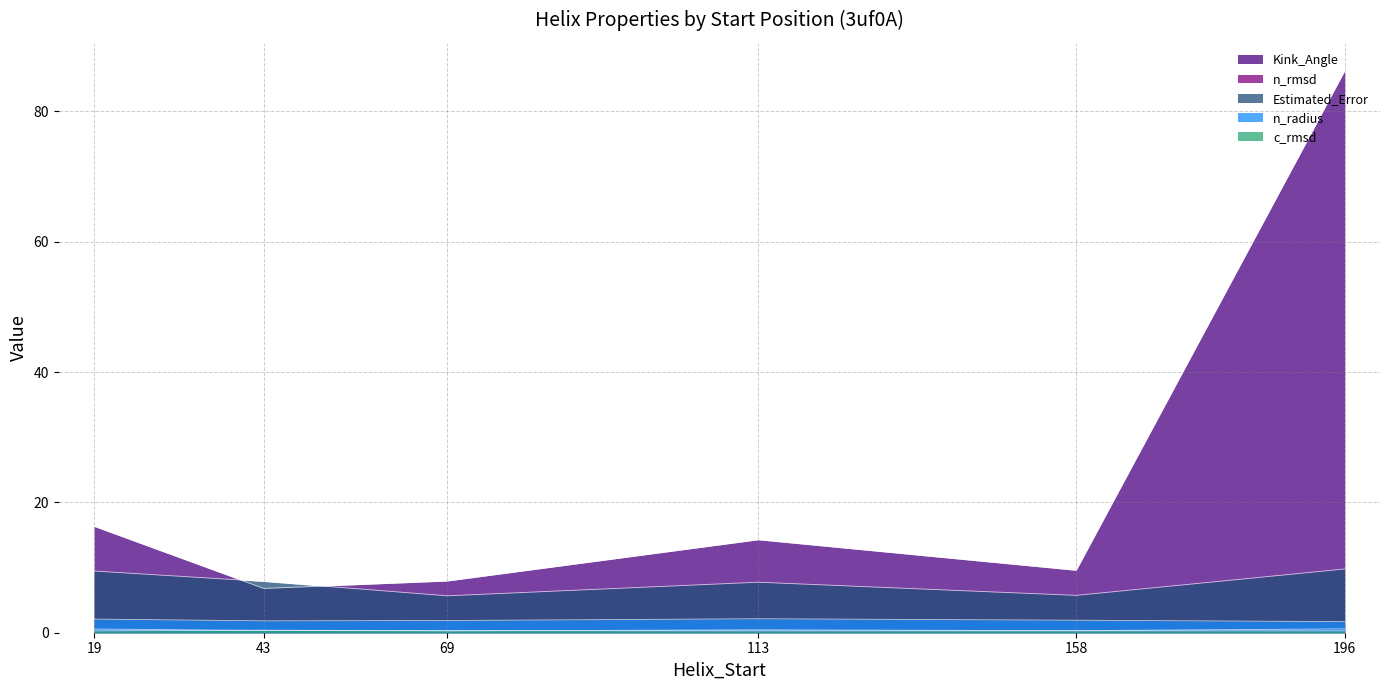

What is the sum of all Estimated_Error values?

46.3